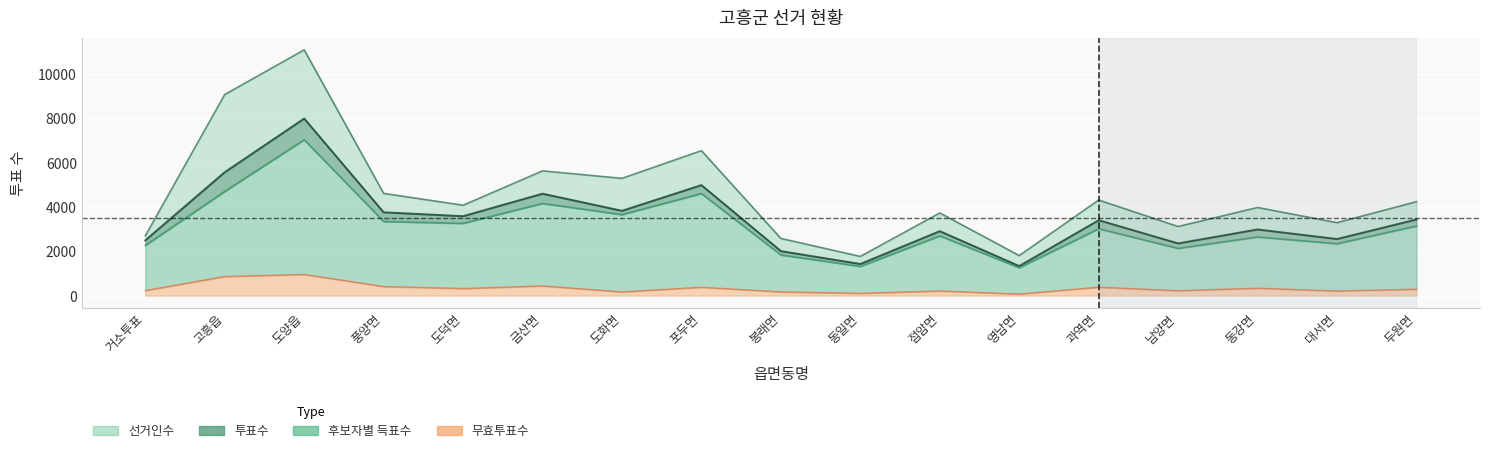

The value of 투표수 at 도덕면 is 984. True or false?

False